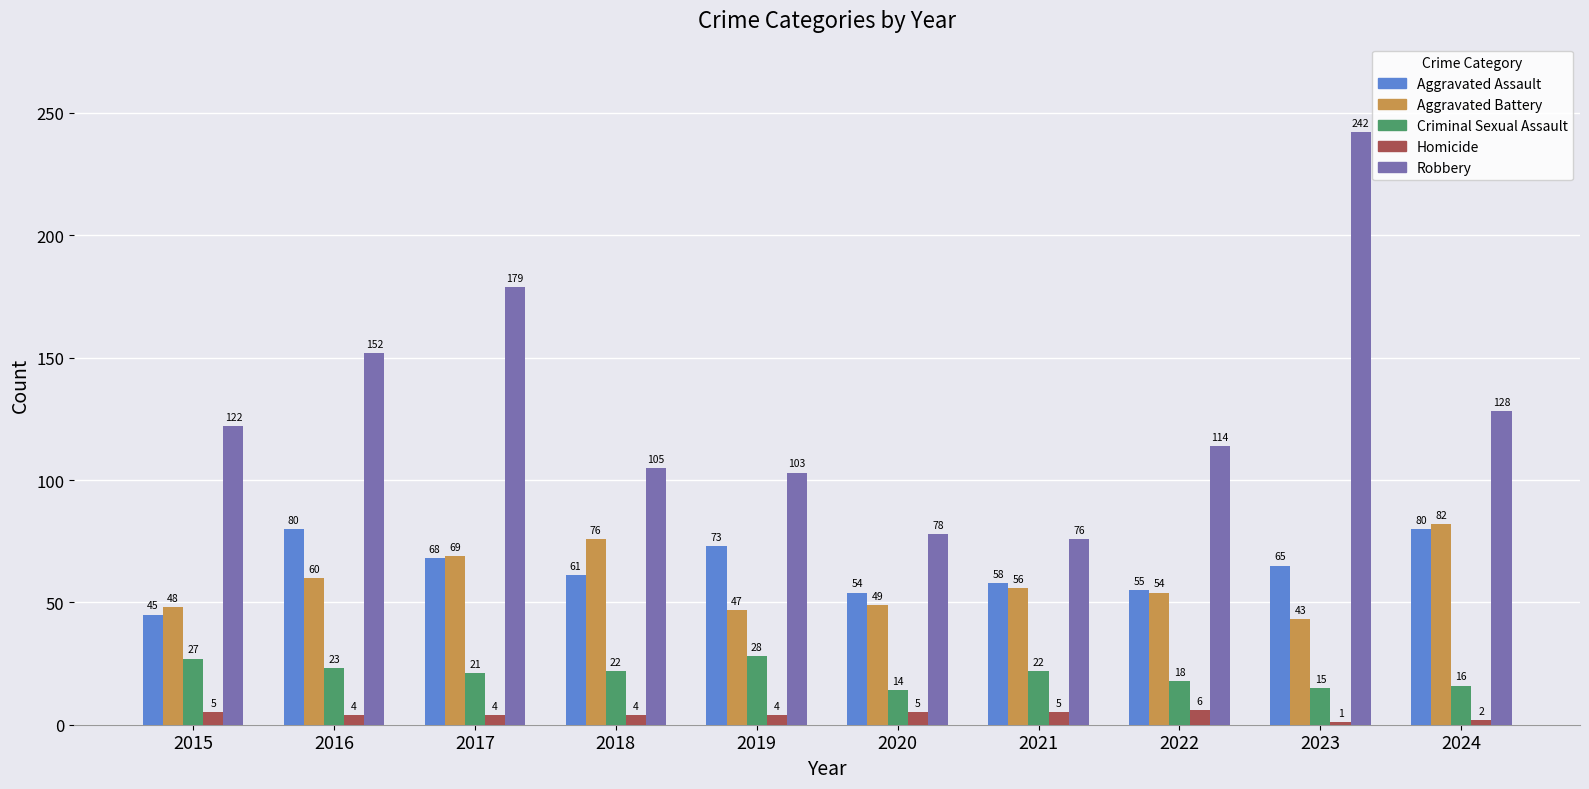

How many bars are there in each group?

5